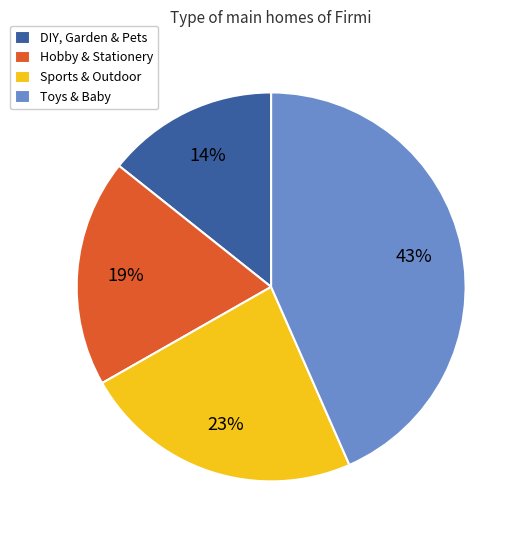

Is the sum of Toys & Baby and Sports & Outdoor greater than half?

Yes